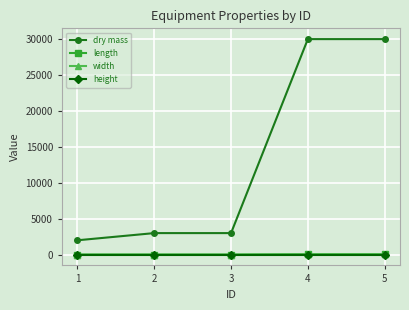

At how many categories does at least one series exceed 16184?

2